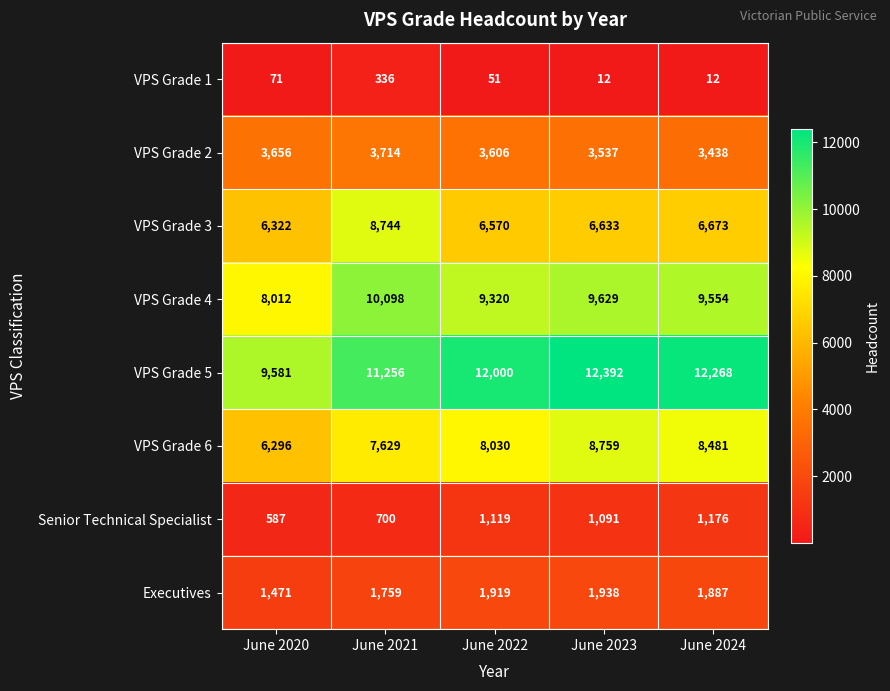

Which series has the largest total across all categories?

VPS Grade 5